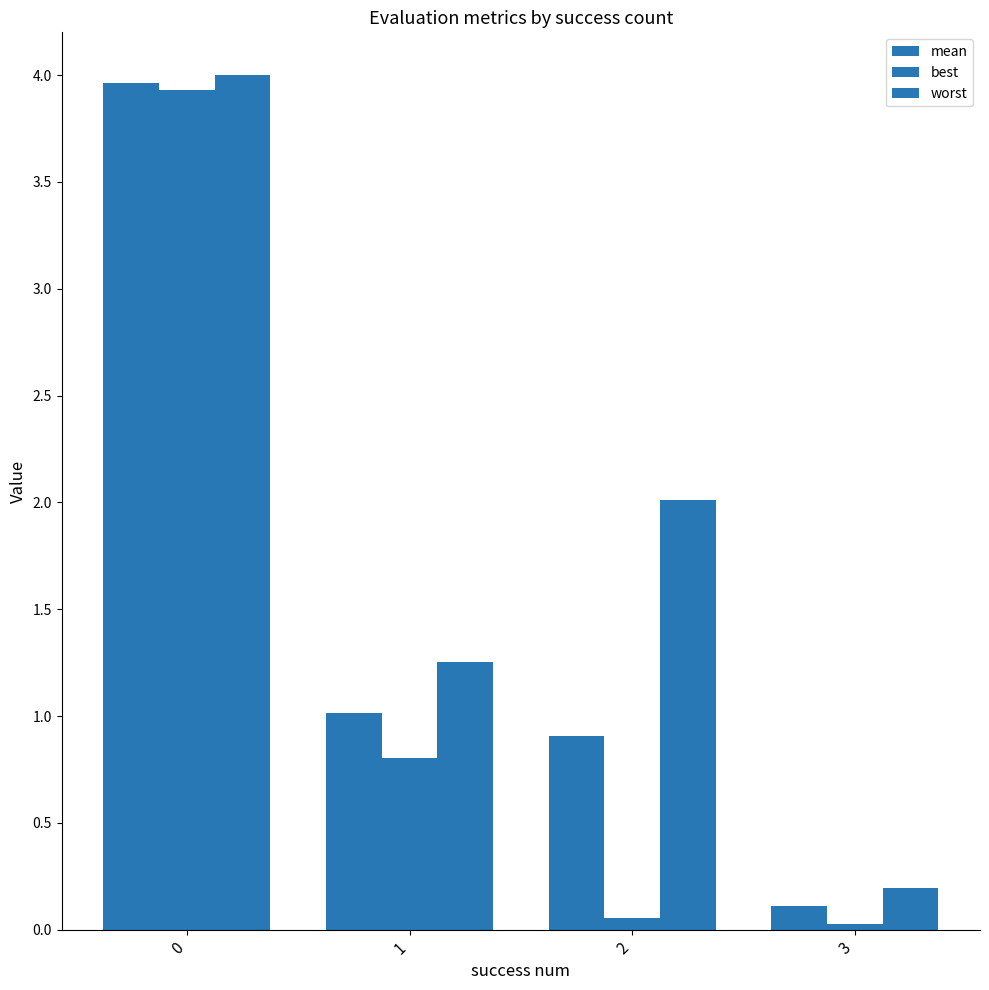

How many bars are there in each group?

3